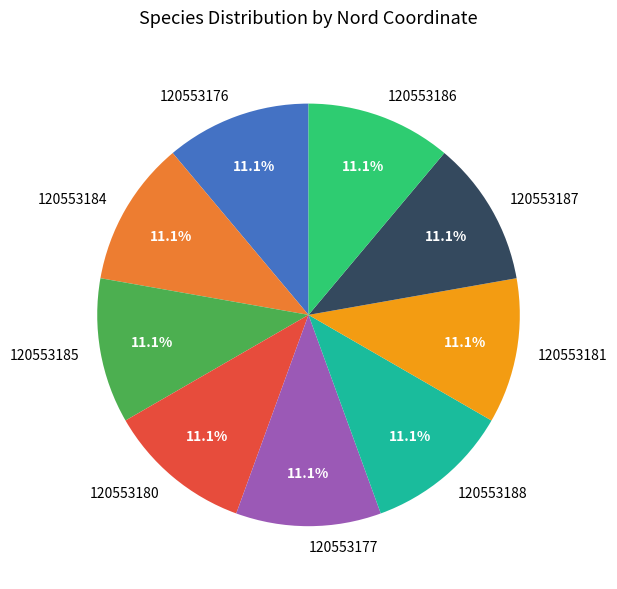

How many segments does this pie chart have?

9